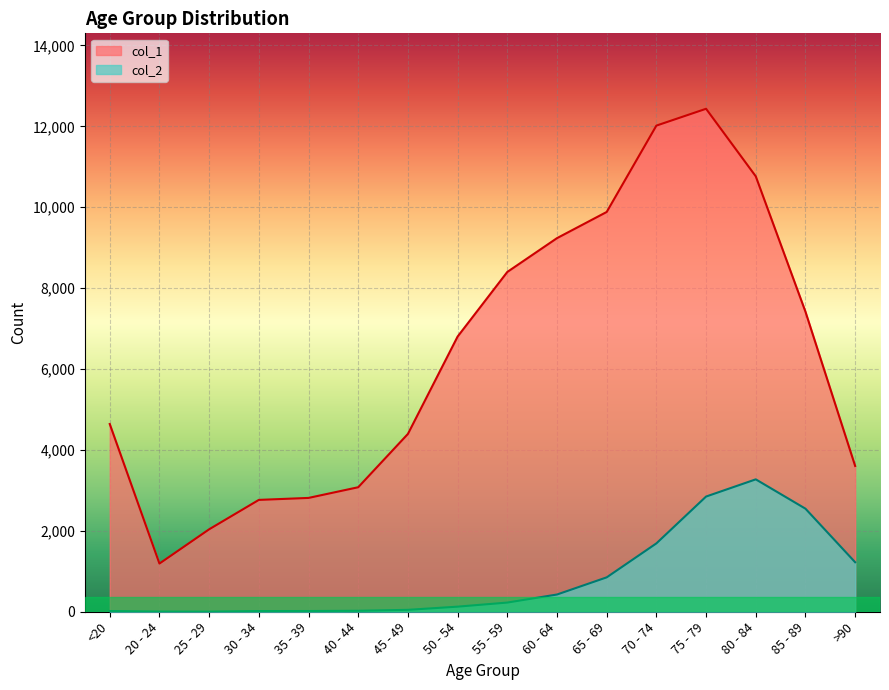

At how many categories does at least one series exceed 10568?

3